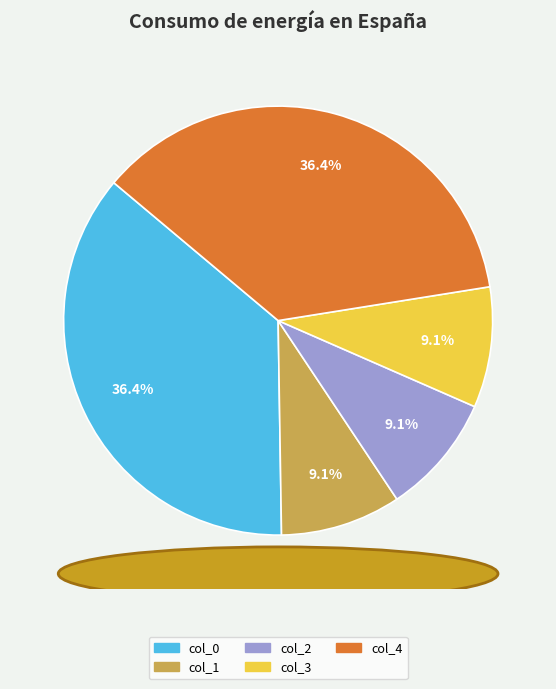

Combined, what portion of the pie is col_1 and col_3?

18.2%